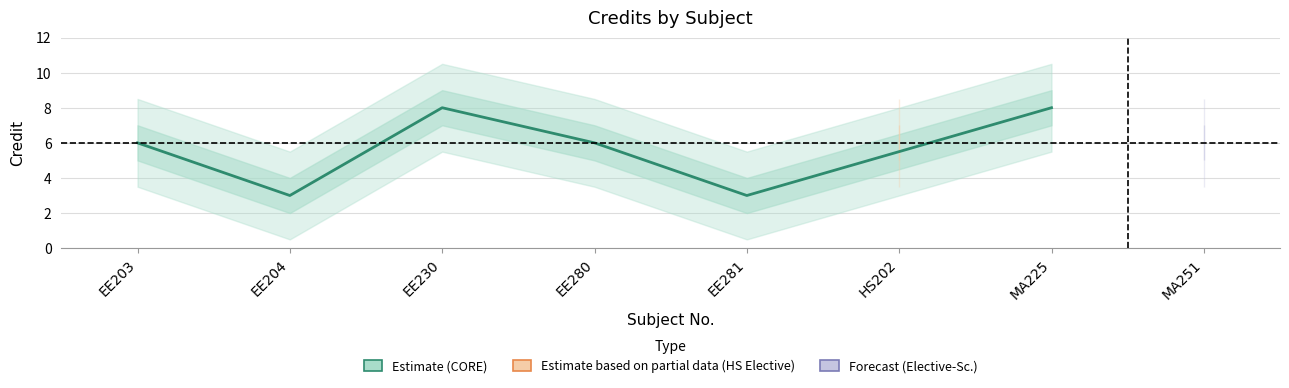

How many values are below 6?

2